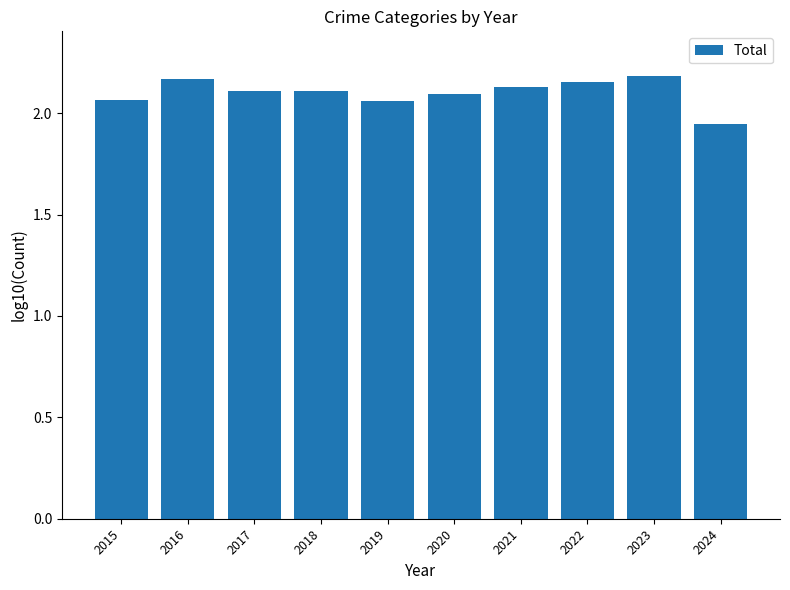

True or false: the data shows 2.2 at 2022.

True